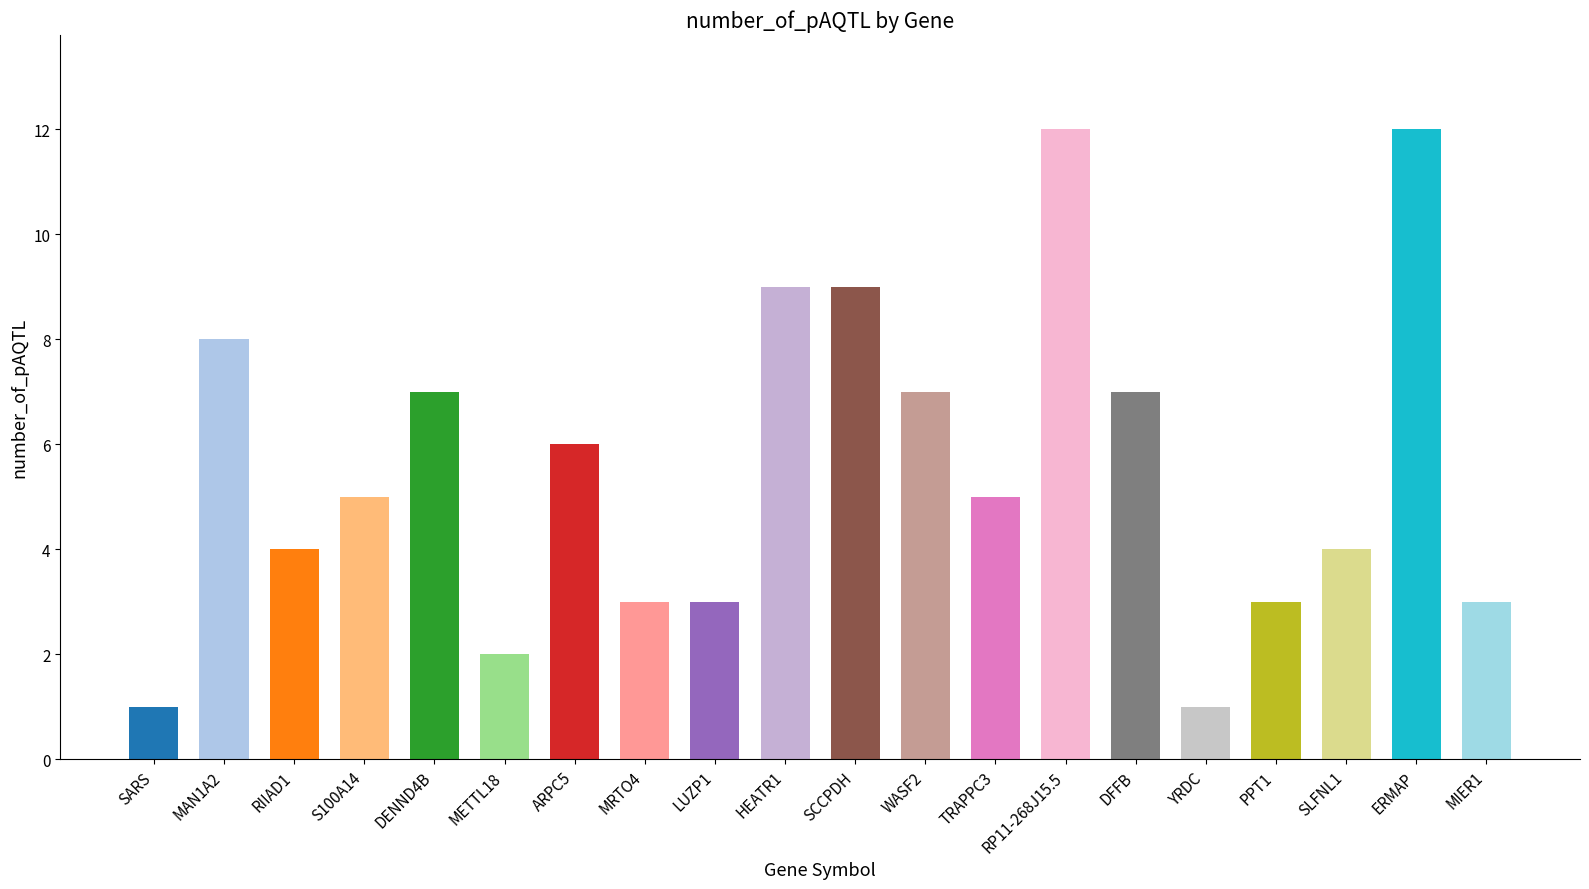

True or false: the data shows 6 at ARPC5.

True